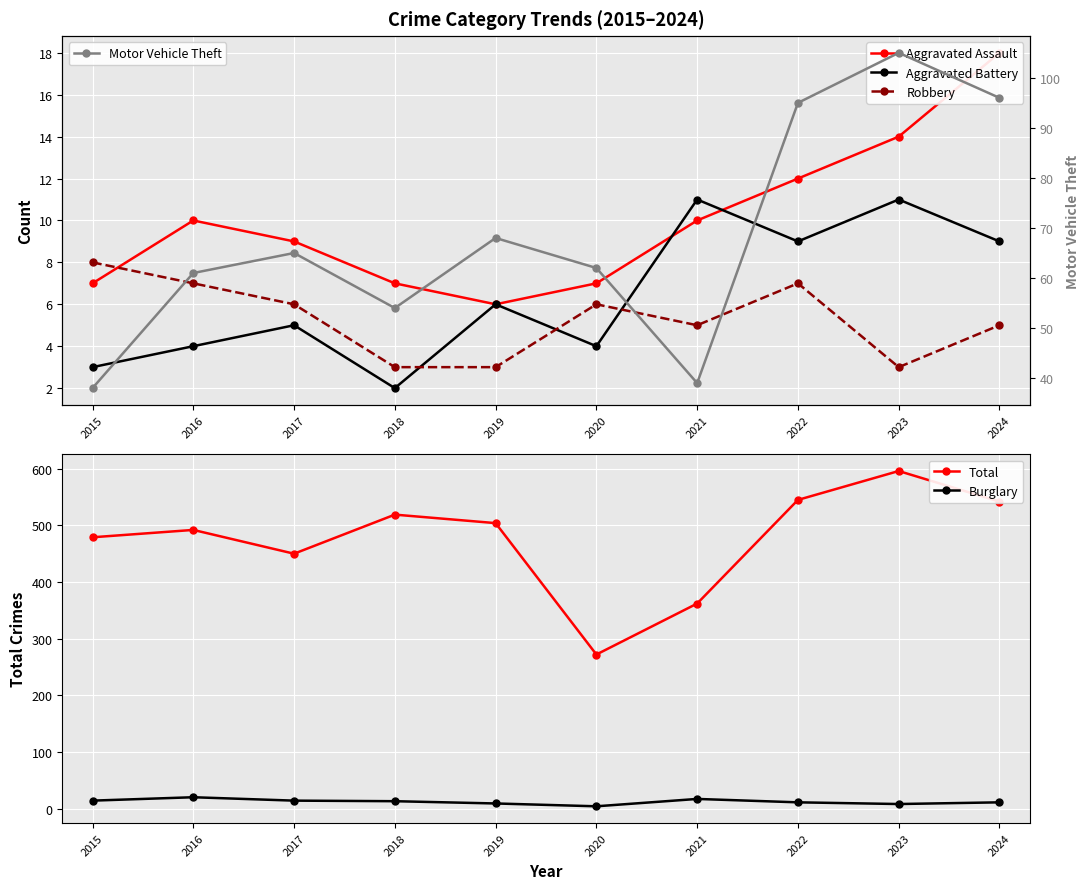

What is the value of the Aggravated Assault point at the 10th from the left?

18